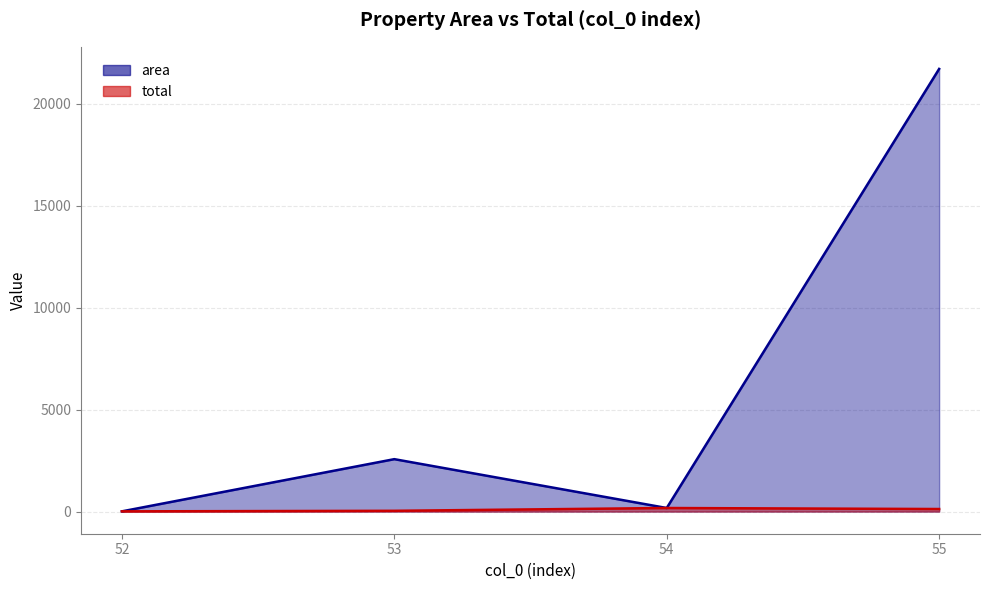

How many lines are shown in the chart?

2